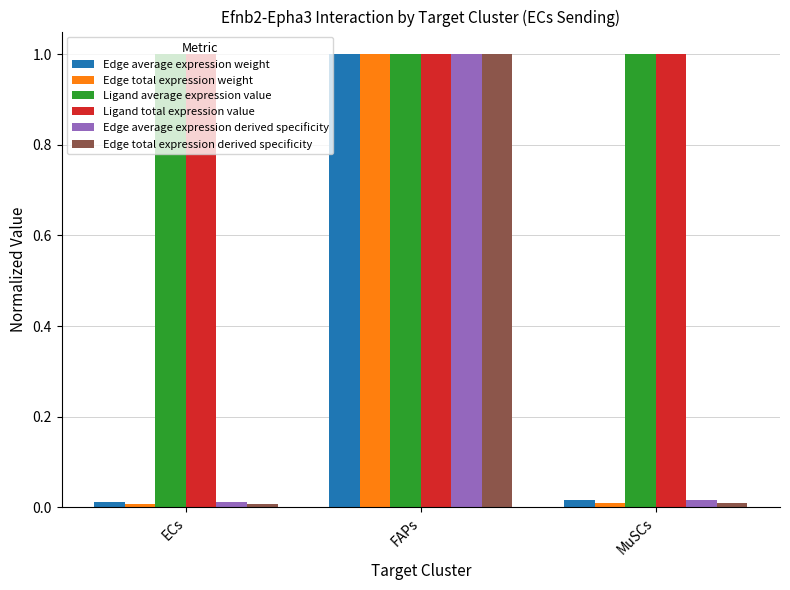

Does the chart contain stacked bars?

No